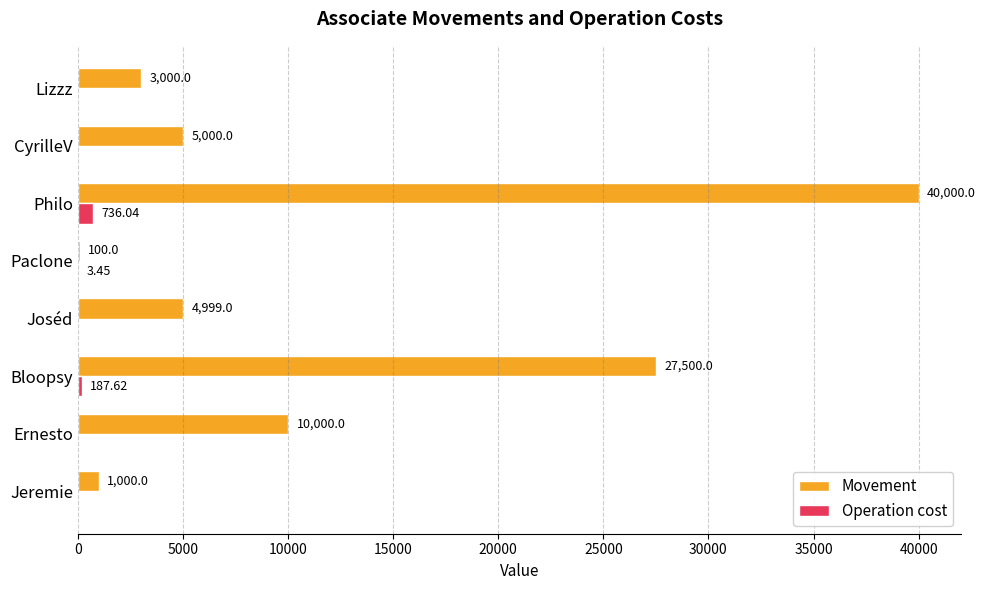

What is the highest value of the Movement series?

40000.0